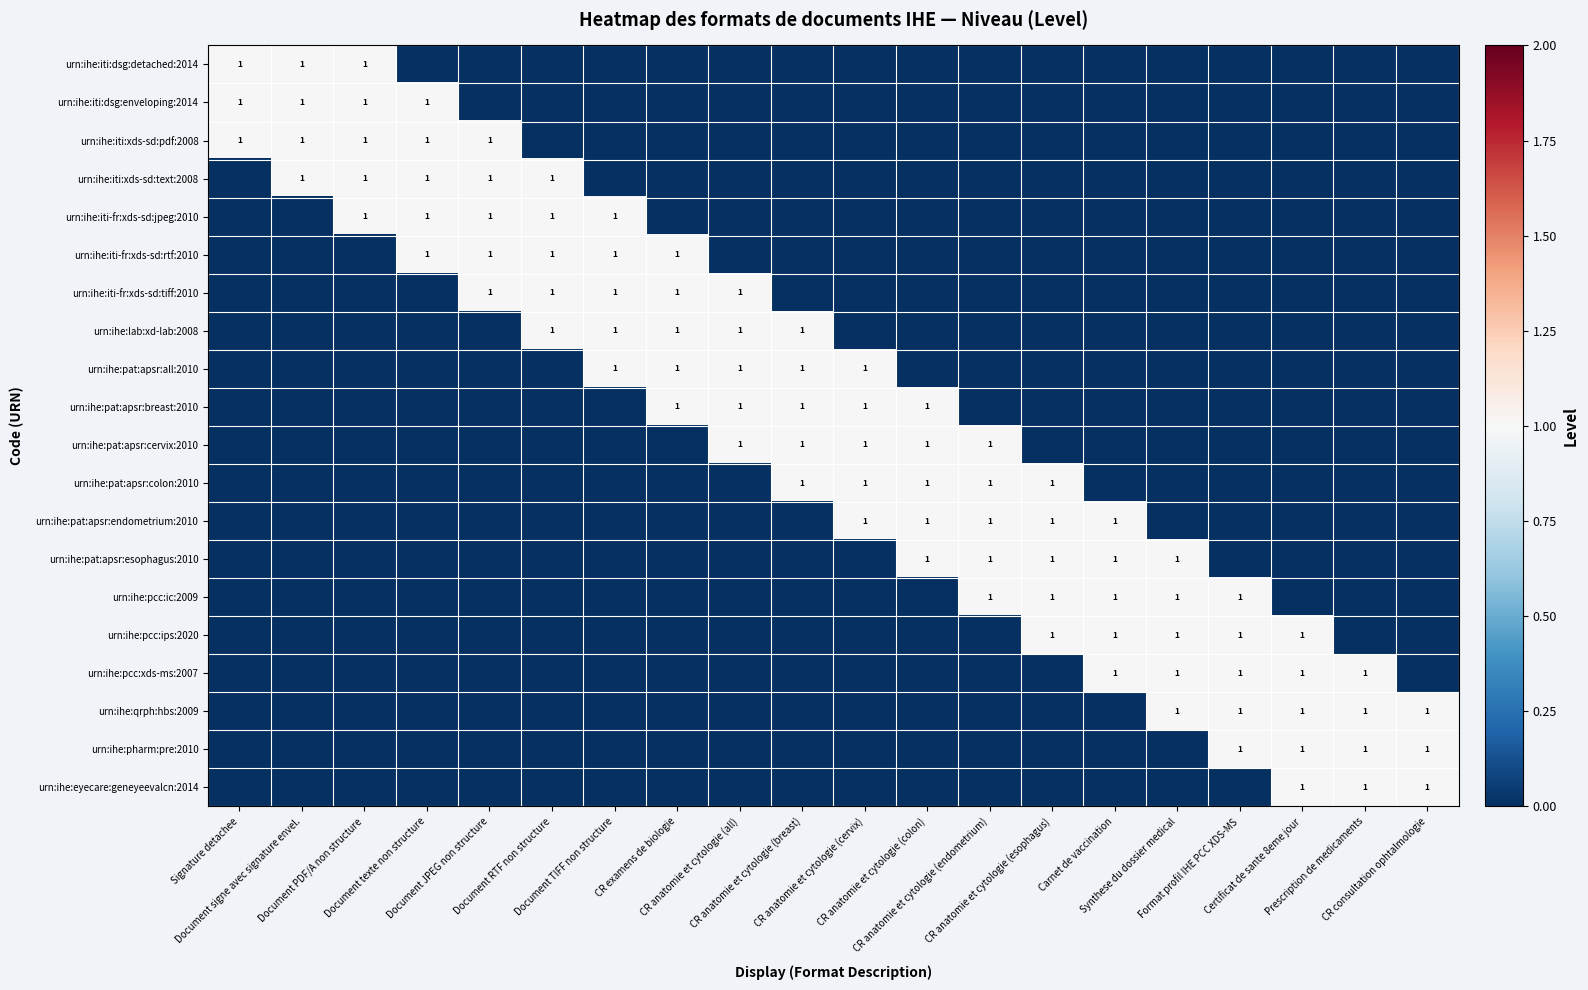

What is the difference between the urn:ihe:iti:xds-sd:text:2008 values at Document PDF/A non structure and Carnet de vaccination?

1